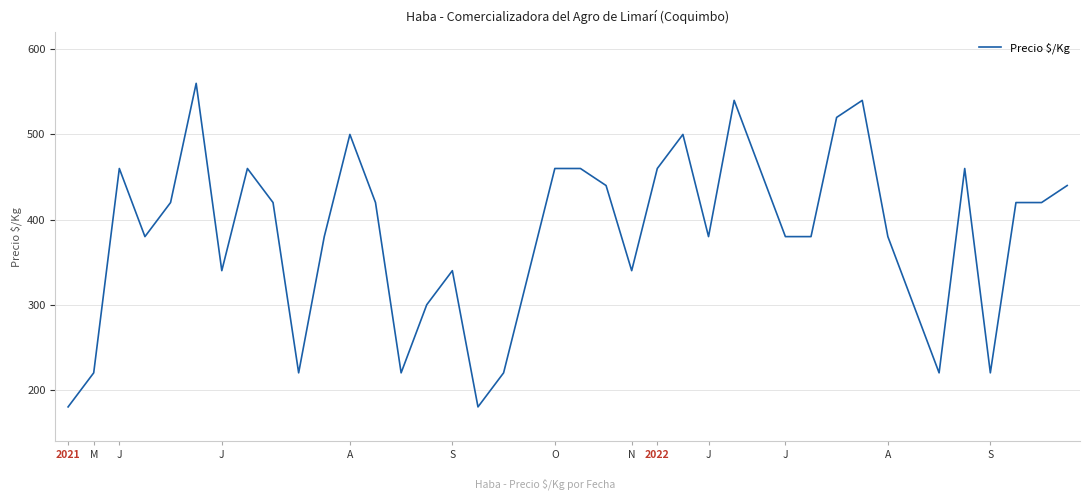

What is the smallest value displayed?

180